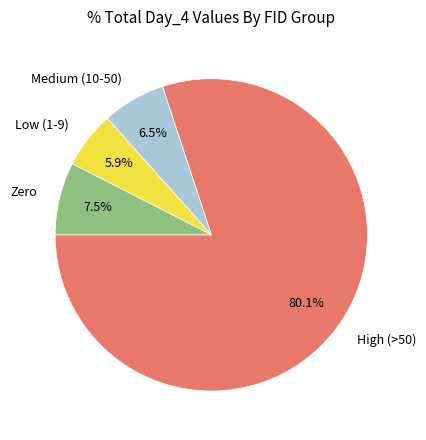

Which slice is the smallest?

Low (1-9)